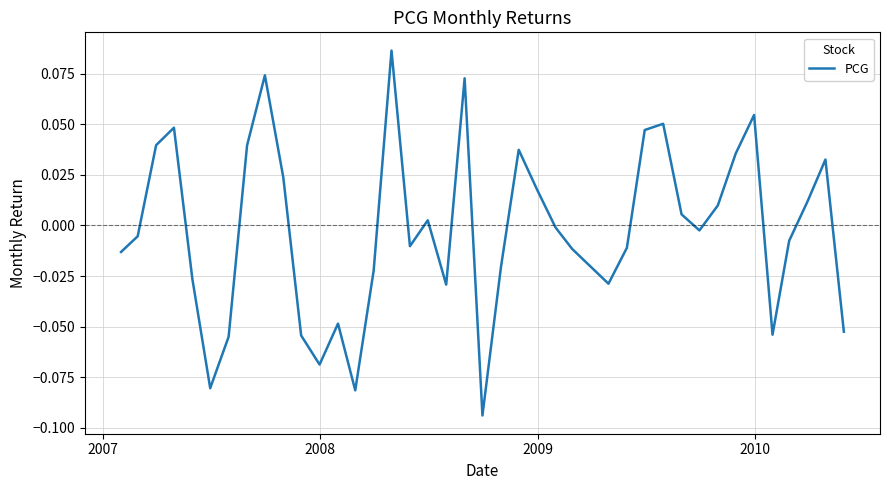

Is this an area chart (filled region under the line)?

No